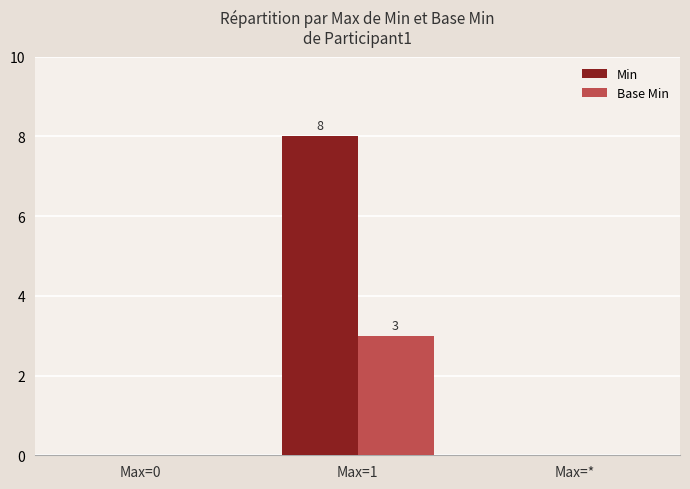

Reading left to right, extract all data points from this chart.

Min: Max=0=0	Max=1=8	Max=*=0
Base Min: Max=0=0	Max=1=3	Max=*=0